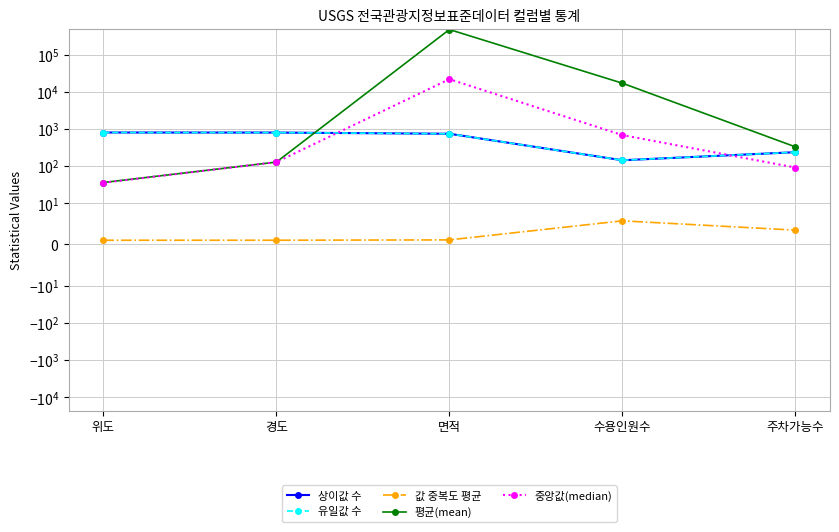

Is the value of 평균(mean) at 경도 greater than the value of 유일값 수 at 위도?

No